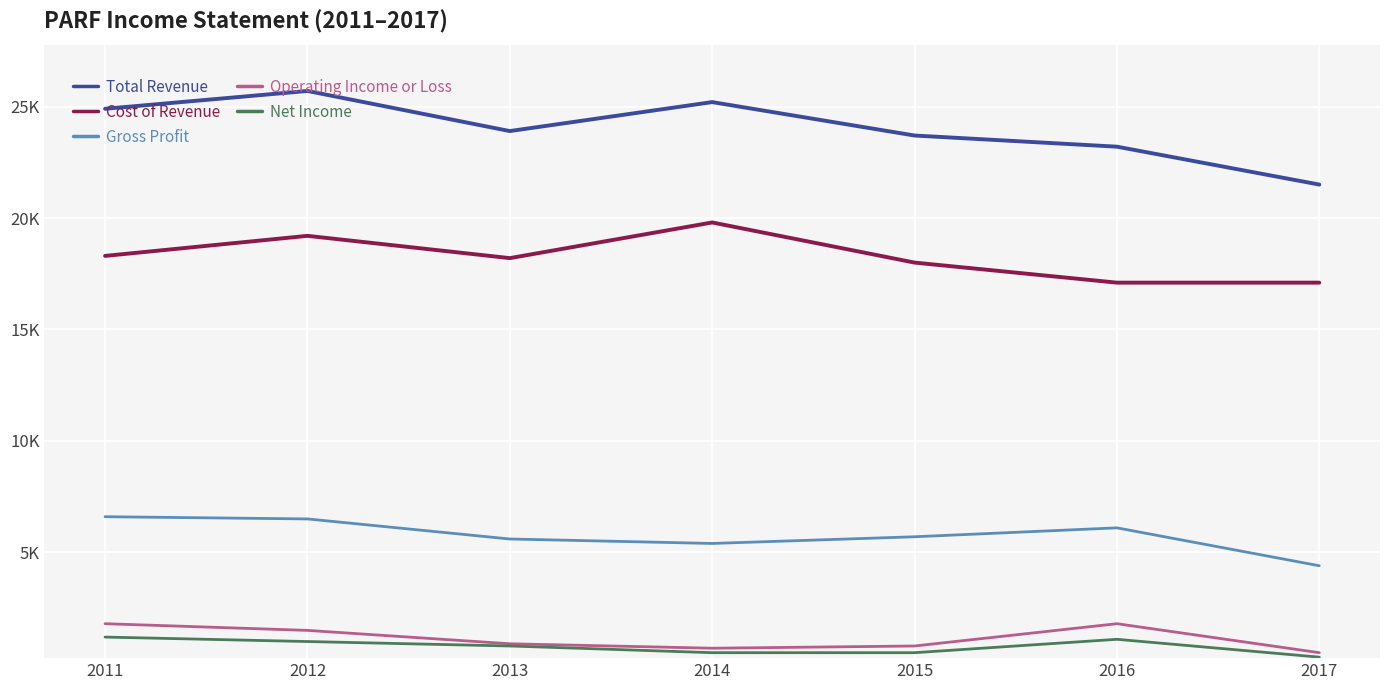

At how many categories does at least one series exceed 19379?

7